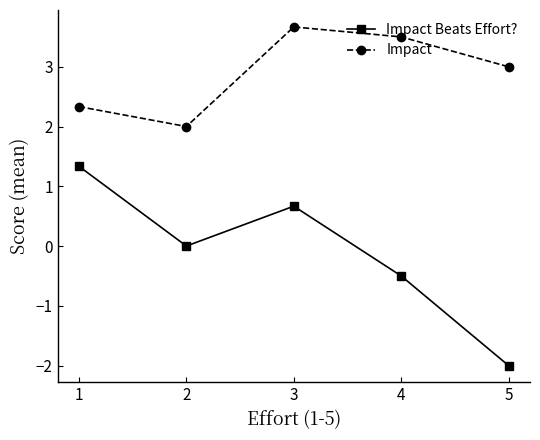

What is the value of the Impact Beats Effort? point at the 3rd from the left?

0.7